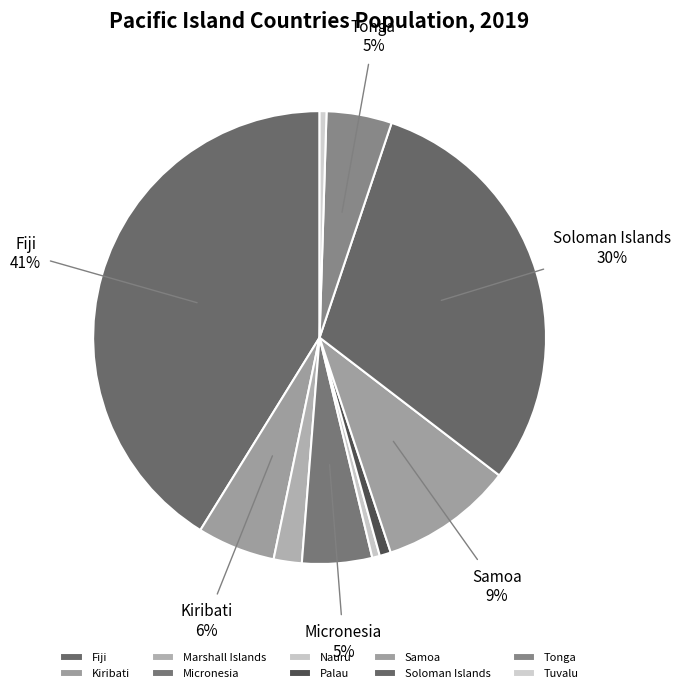

How many slices are in this pie chart?

10